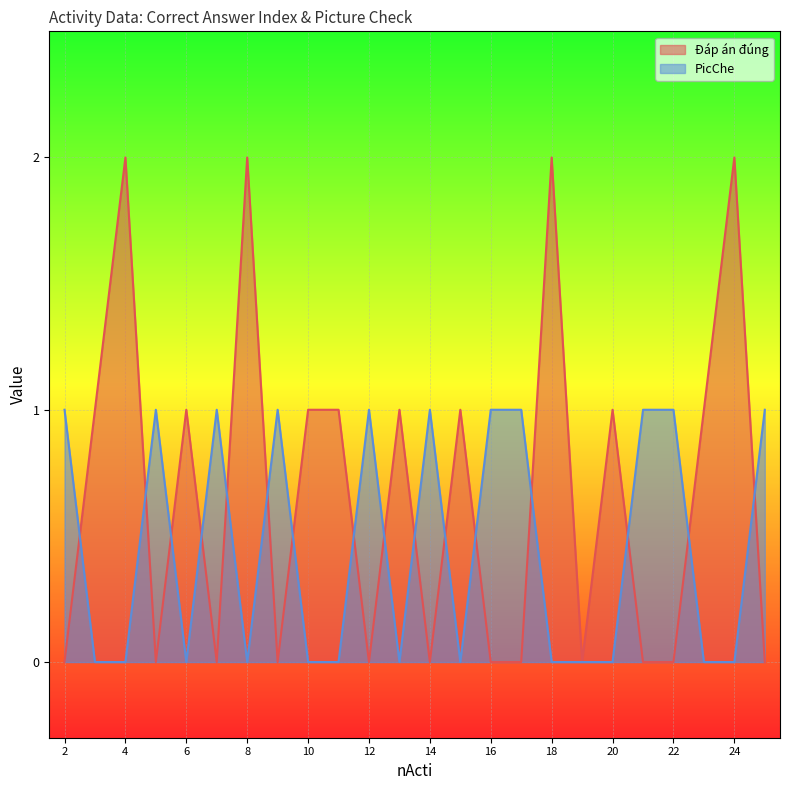

How many series are shown in this chart?

2